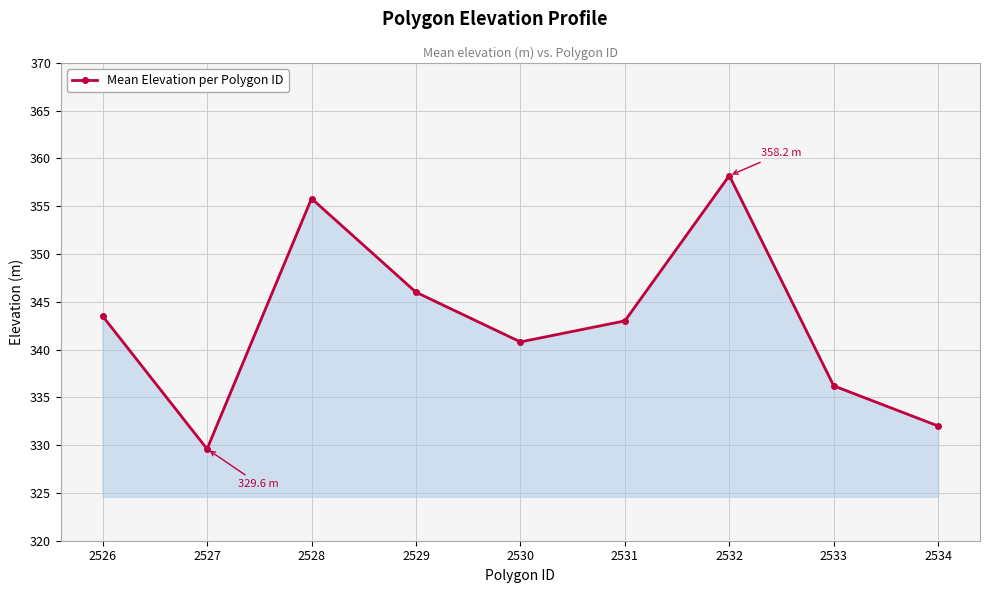

How many series are shown in this chart?

1